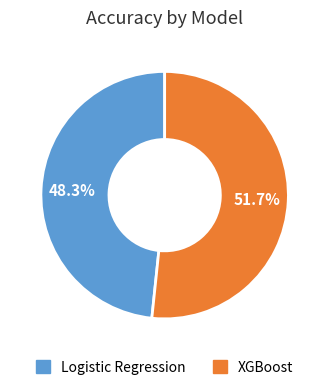

Between Logistic Regression and XGBoost, which is larger?

XGBoost